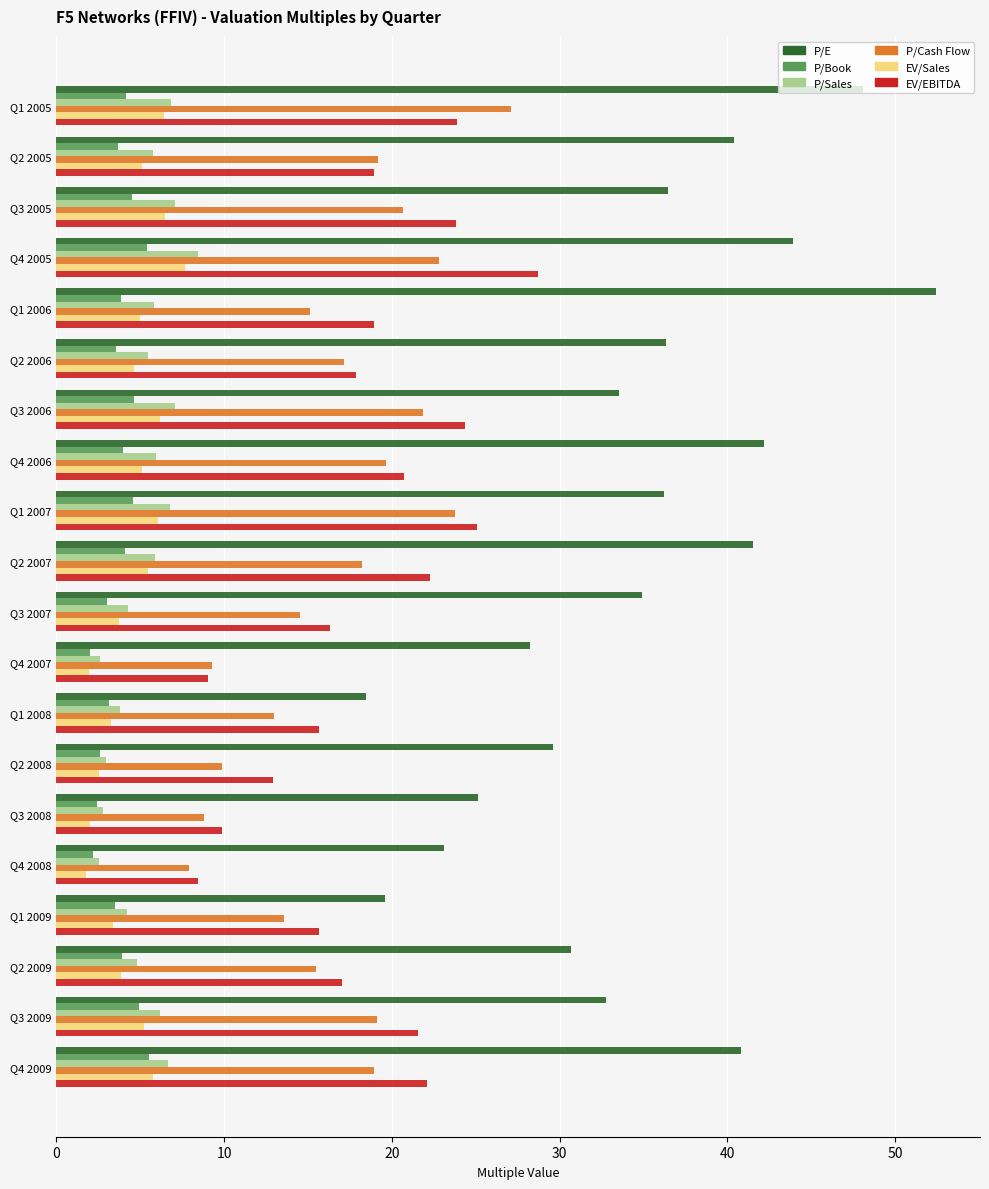

What is the difference between the maximum and second lowest values in the P/E series?

32.9